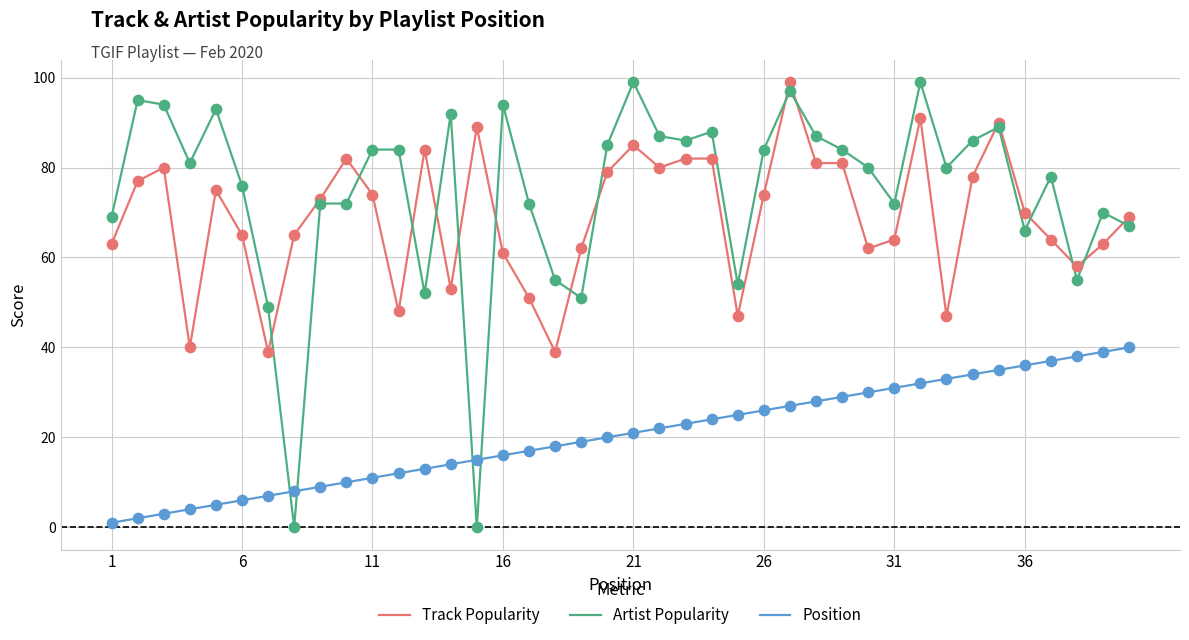

Which series has the largest total across all categories?

Artist Popularity